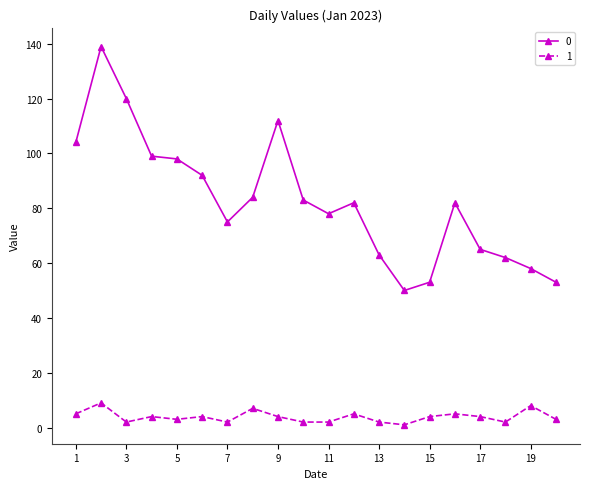

What is the average value of the 0 series?

83